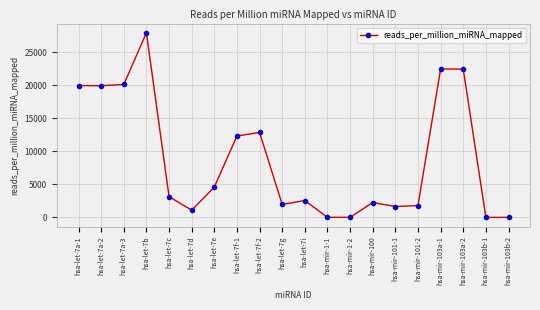

Between hsa-let-7i and hsa-mir-103a-1, which is larger?

hsa-mir-103a-1